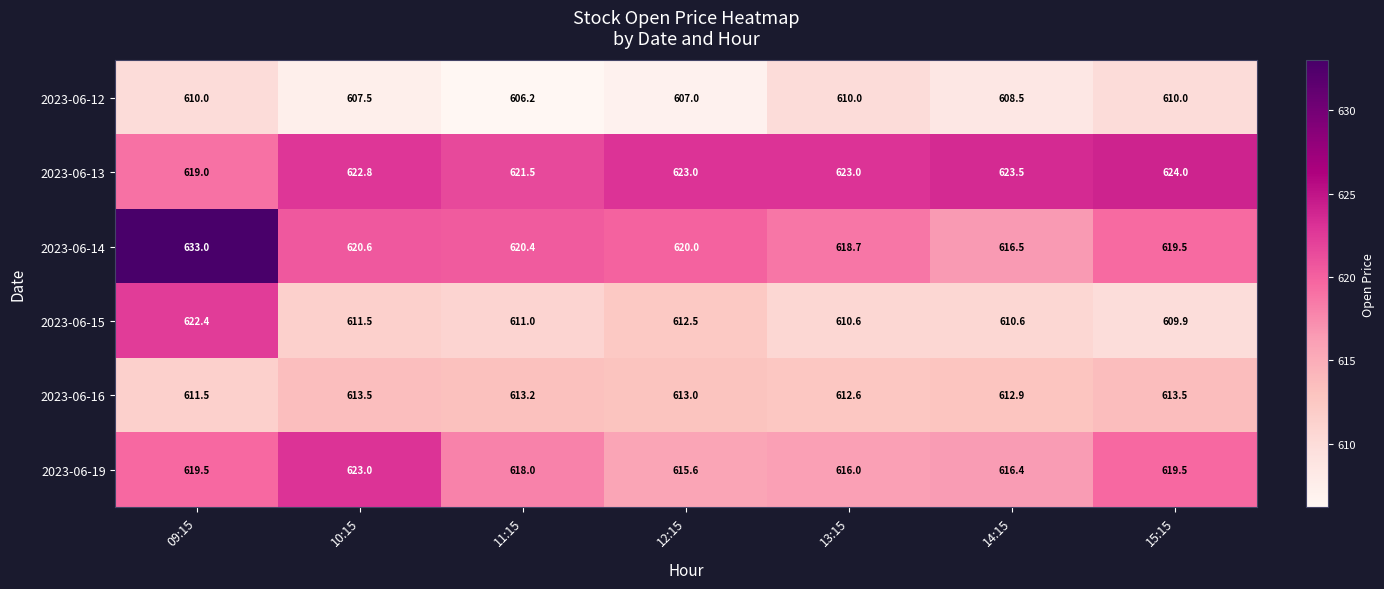

The value of 2023-06-16 at 13:15 is 612.6. True or false?

True